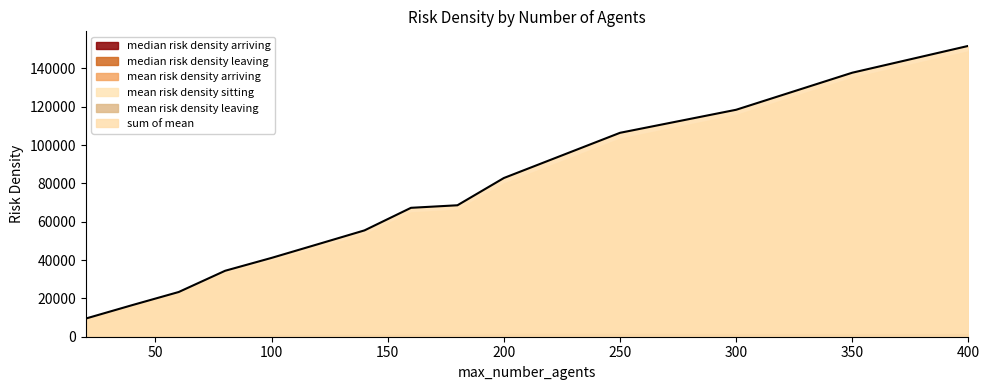

Is the value of mean risk density leaving at 40 greater than the value of median risk density leaving at 140?

No